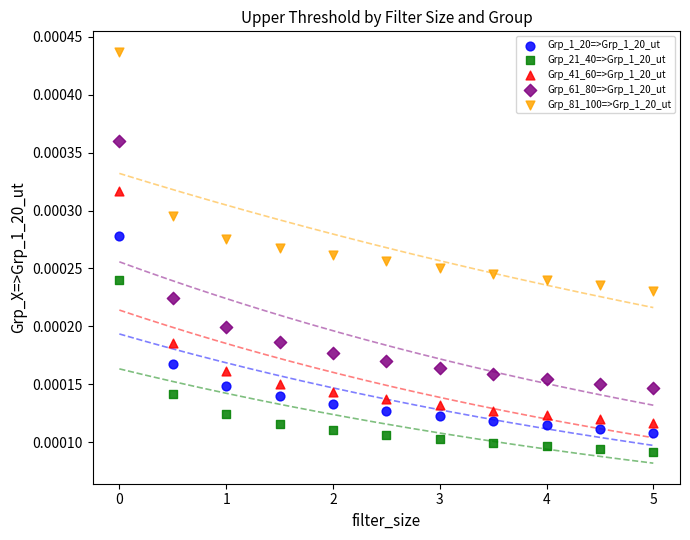

Which series contains the lowest Y value?

Grp_21_40=>Grp_1_20_ut